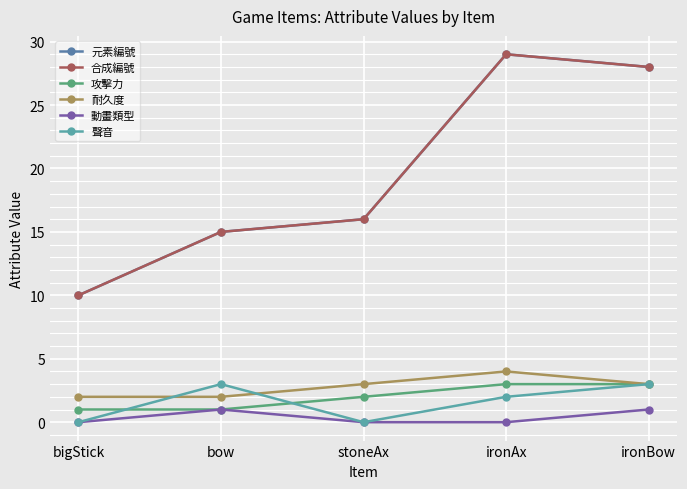

True or false: 元素編號 has more than 1 interior local peaks.

False